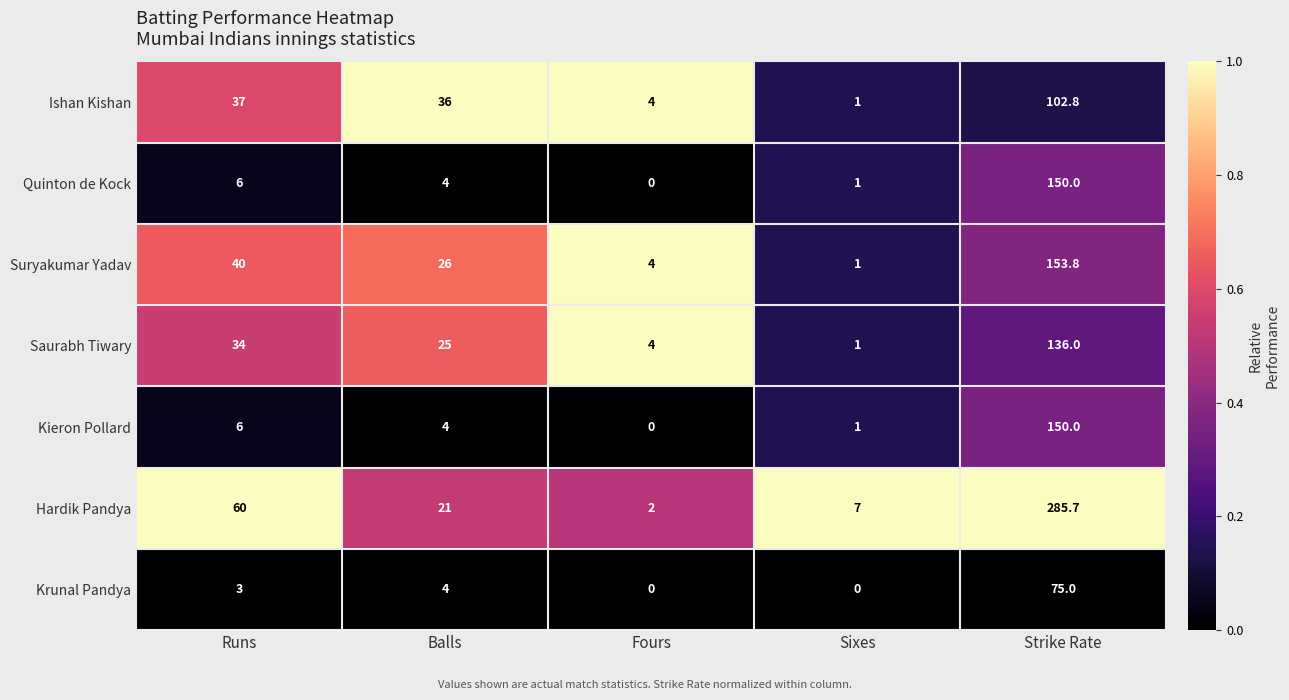

What is the sum of all Ishan Kishan values?

180.8